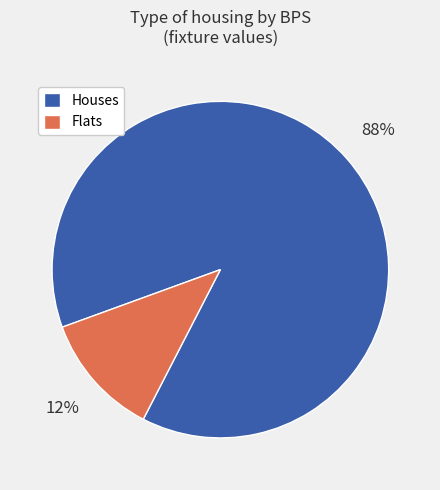

Combined, do Houses and Flats account for over 50%?

Yes